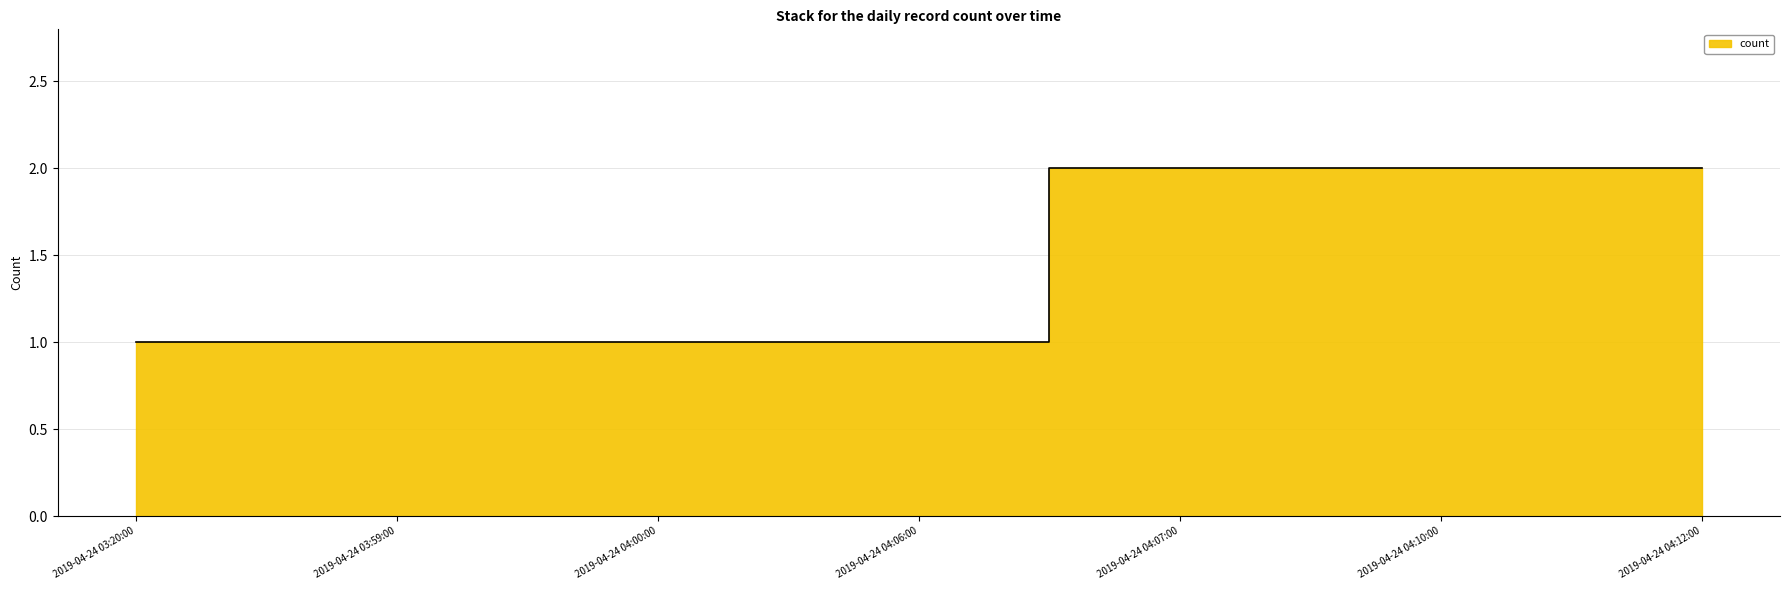

Reading left to right, what are all the values shown in this chart?

1	1	1	1	2	2	2